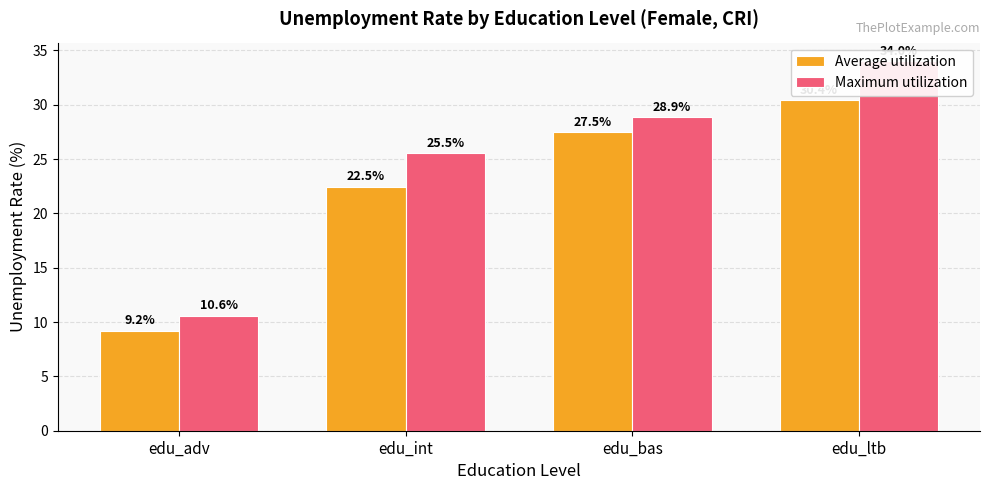

What is the sum of the Maximum utilization values at edu_bas and edu_adv?

39.5